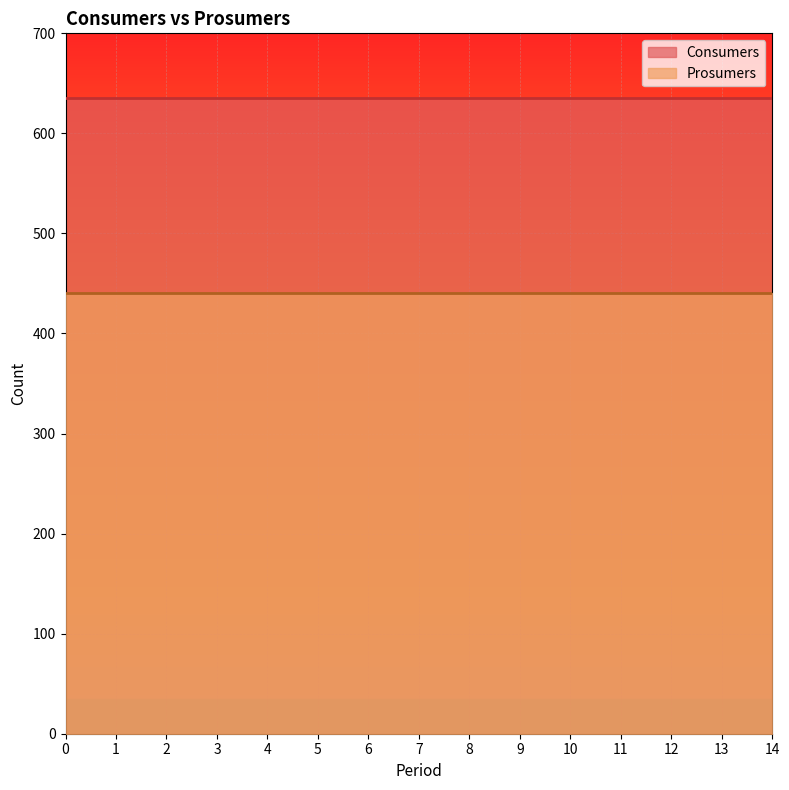

What is the difference between the highest and lowest values at 4?

195